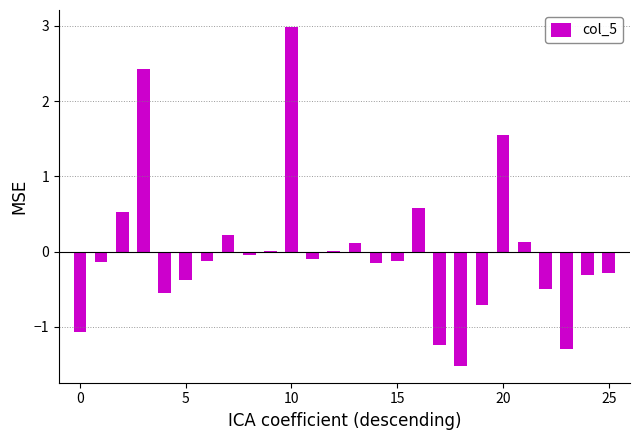

Are the bars grouped side by side (vs. stacked)?

No